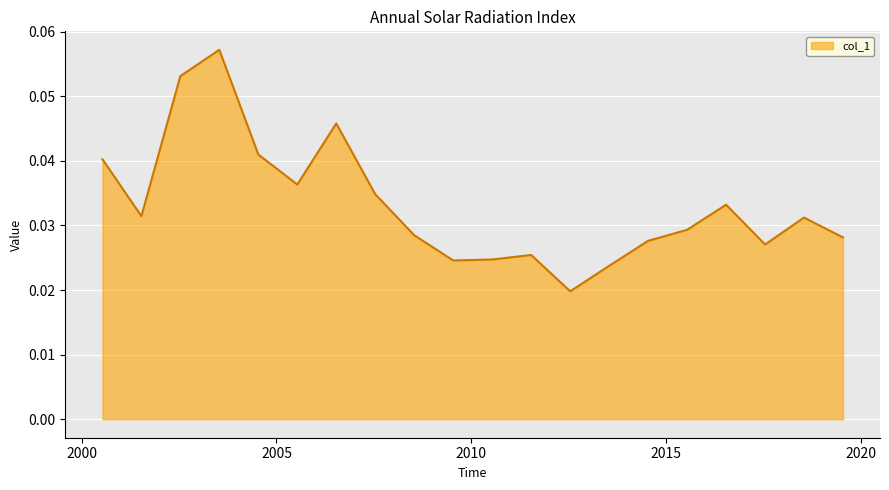

Does the chart have visible grid lines?

Yes